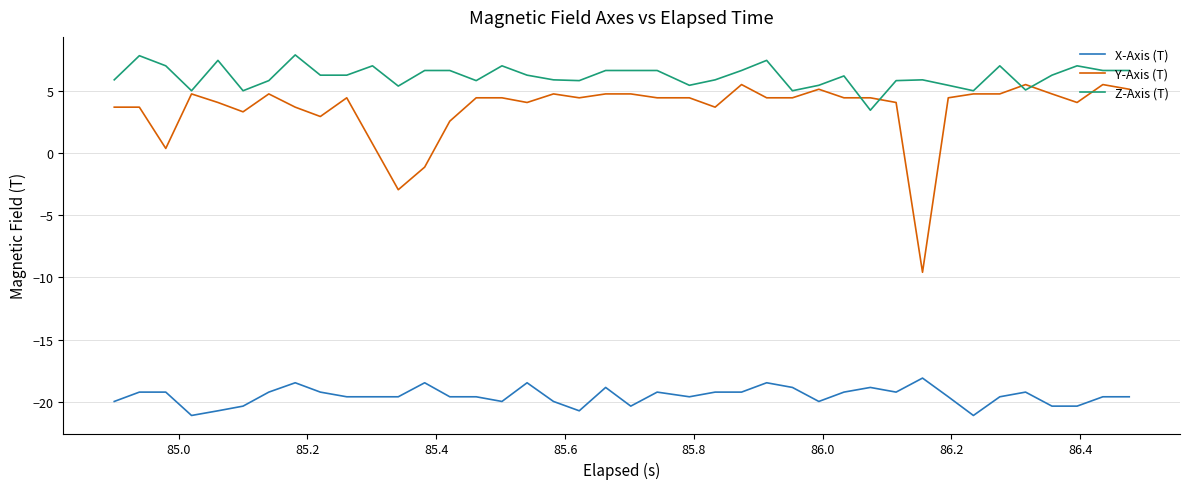

Which series has the largest total across all categories?

Z-Axis (T)